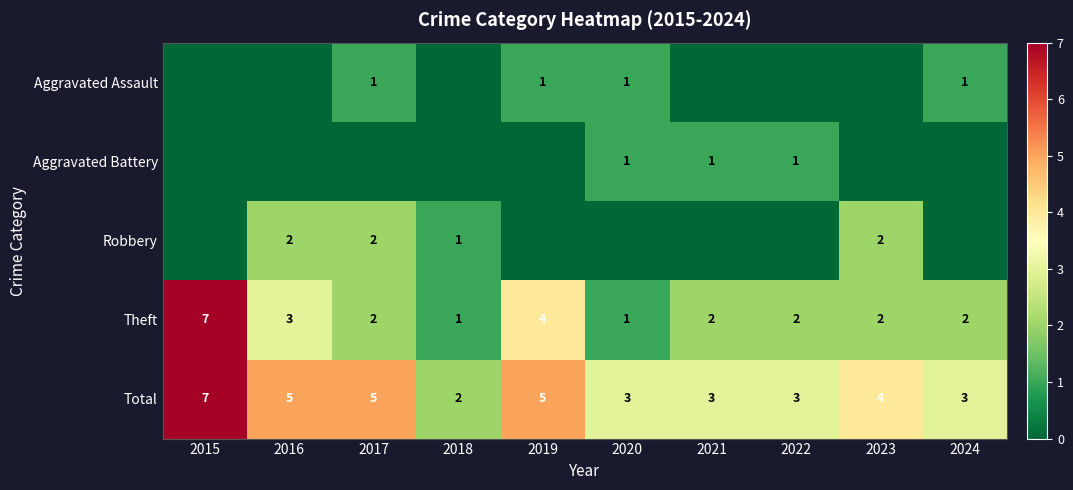

Is it true that Theft equals 4 at 2019?

True